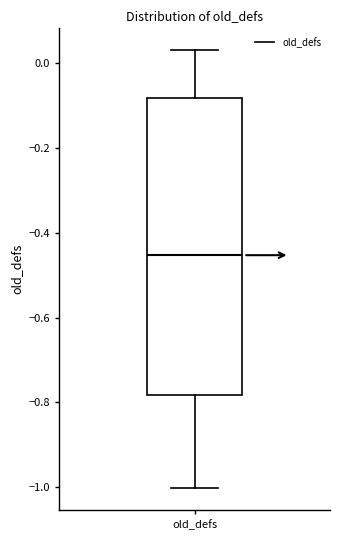

Transcribe this box plot: give where the median line is, the range the box spans, and where the two whiskers end, as read against the y-axis. The values are not printed on the chart, so give them approximately, as read against the axis.

median -0.46, box -0.78 to -0.08, whiskers -1.00 to 0.02